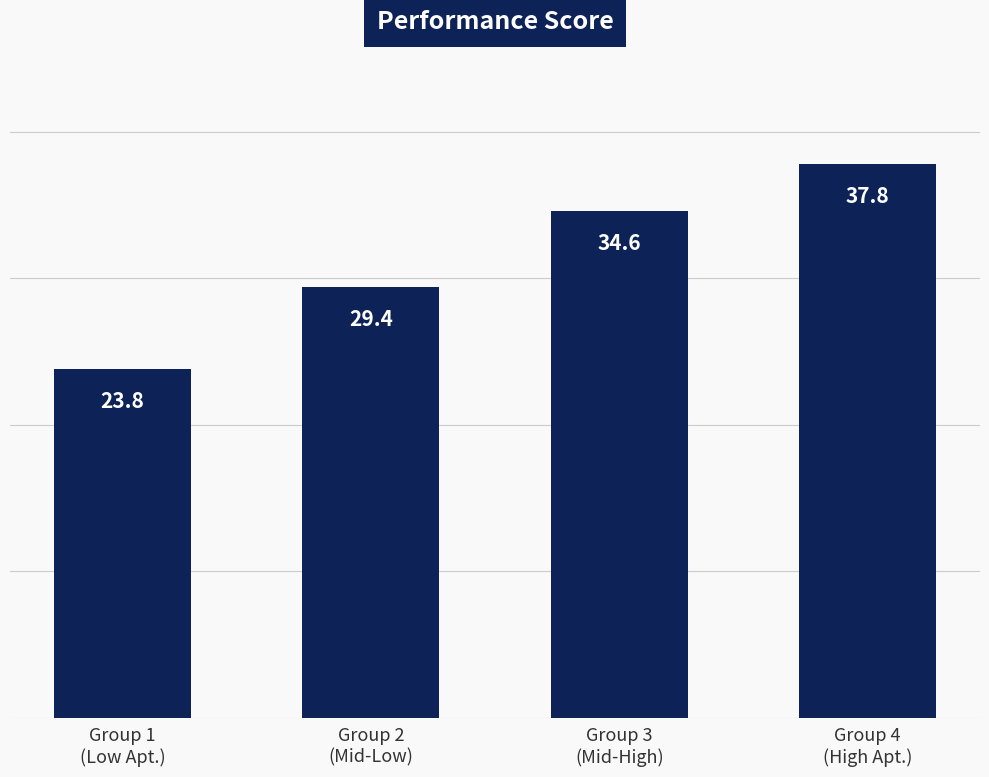

What is the average value?

31.4